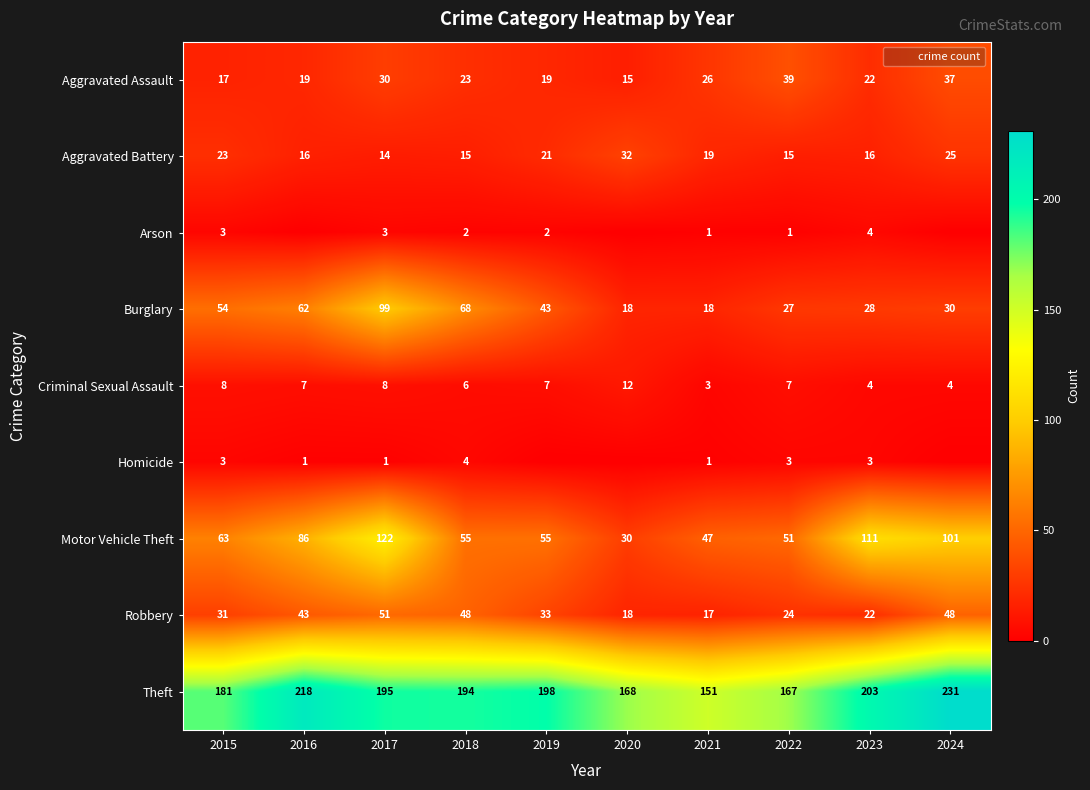

Is the value of Homicide at 2018 greater than the value of Theft at 2016?

No